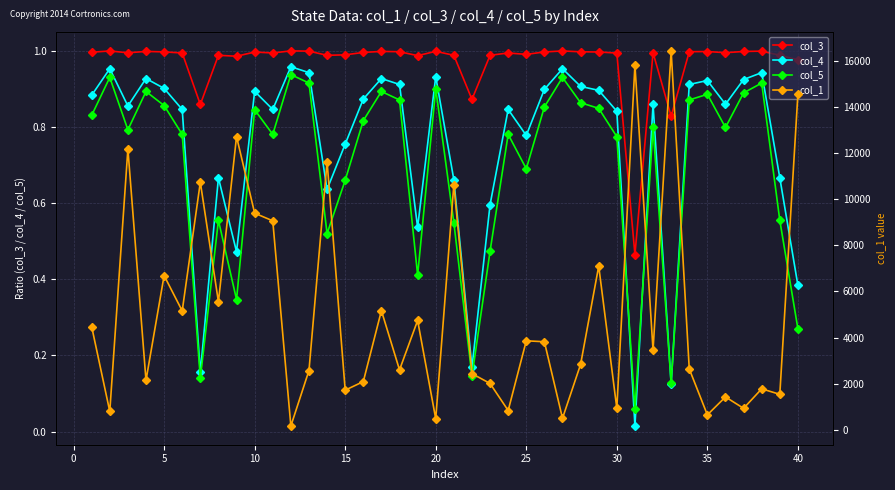

True or false: col_5 has more than 2 interior local peaks.

True